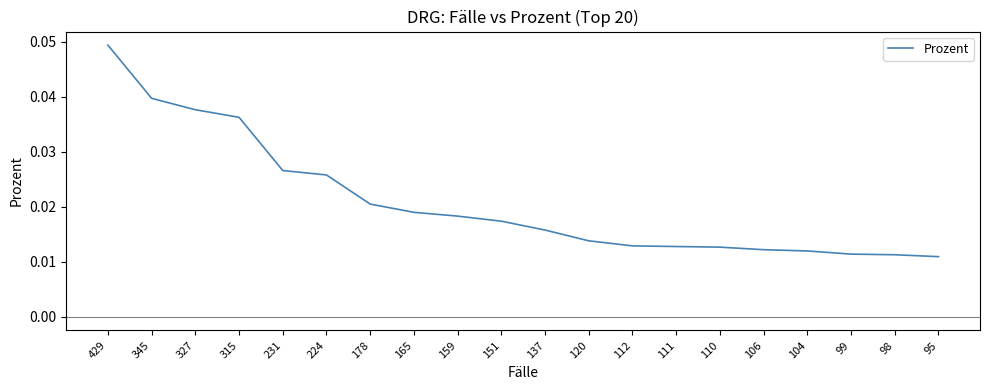

Which category has the highest value across all series?

429